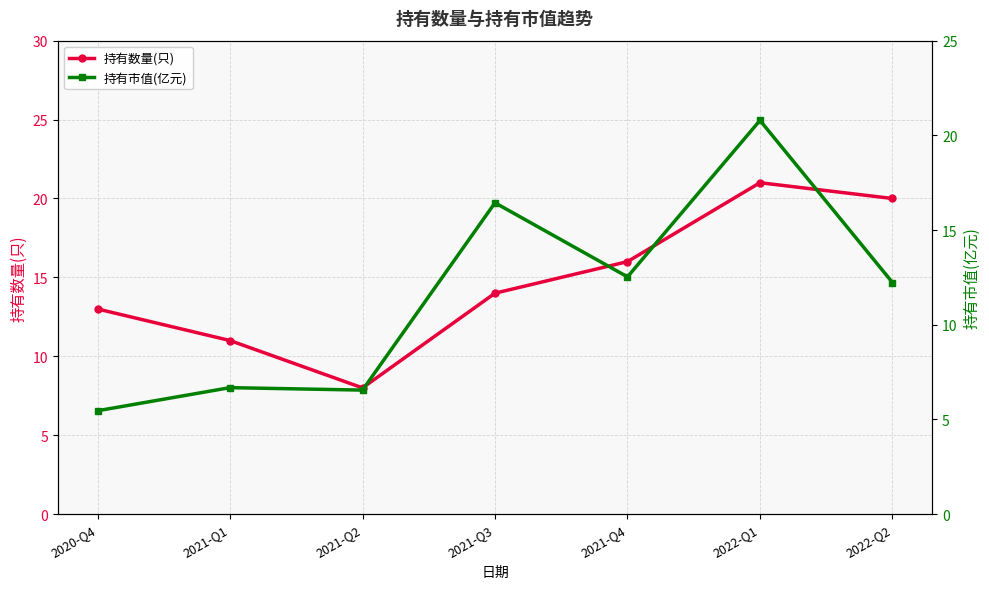

Is the value of 持有数量(只) at 2021-Q3 greater than the value of 持有市值(亿元) at 2020-Q4?

Yes